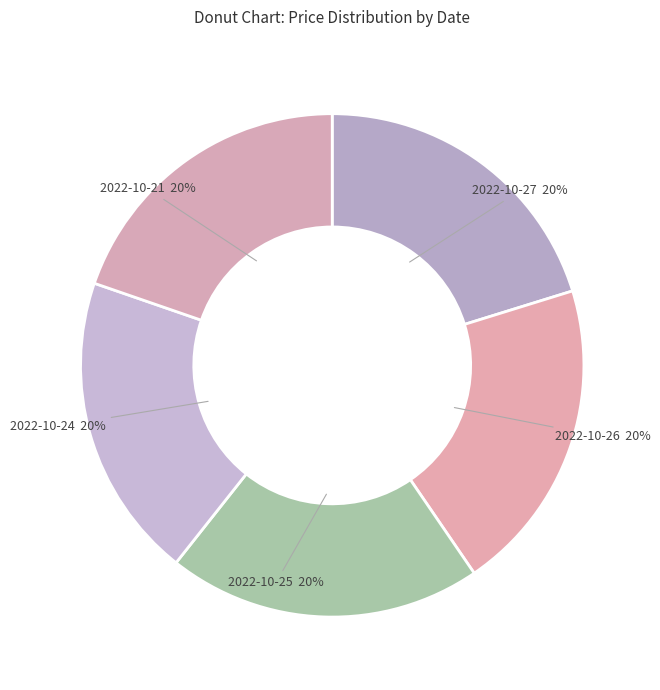

Is 2022-10-26 the majority of the pie?

No